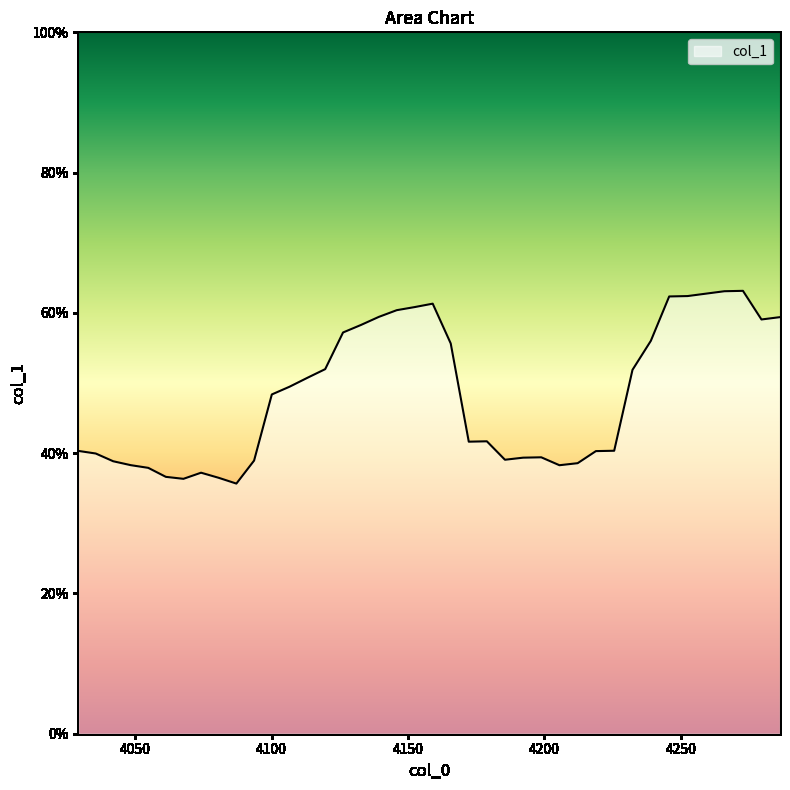

What is the maximum value shown in the chart?

0.6